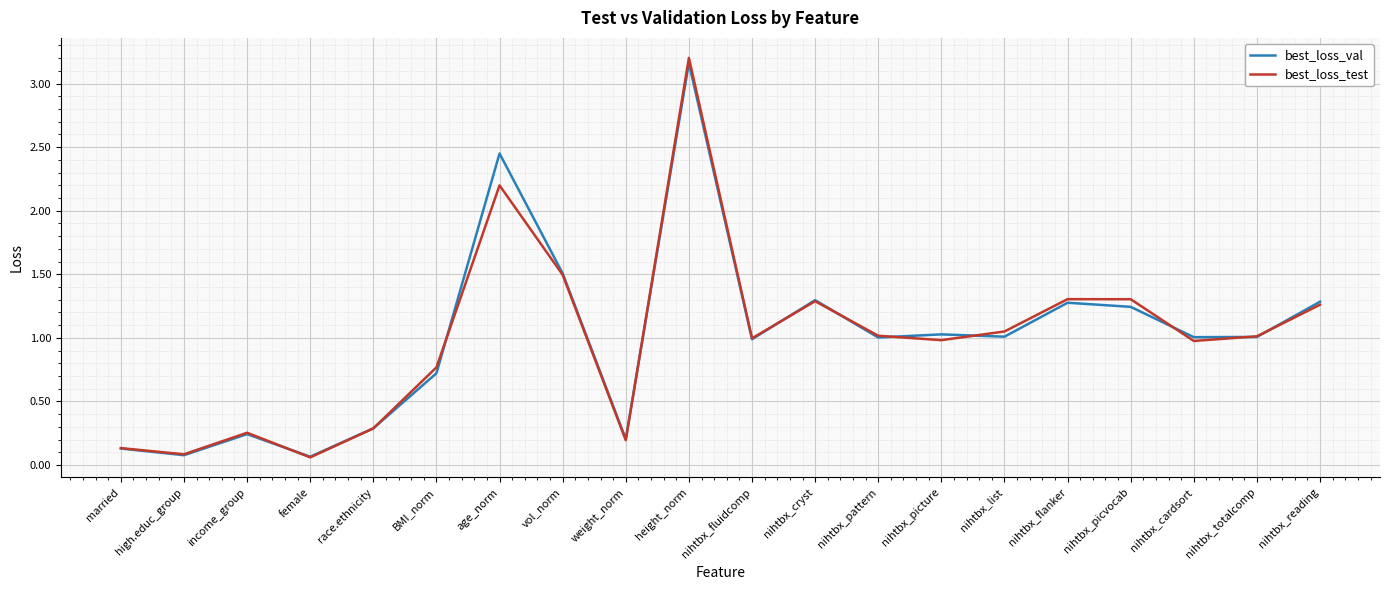

What is the sum of the best_loss_test values at nihtbx_reading and nihtbx_totalcomp?

2.3